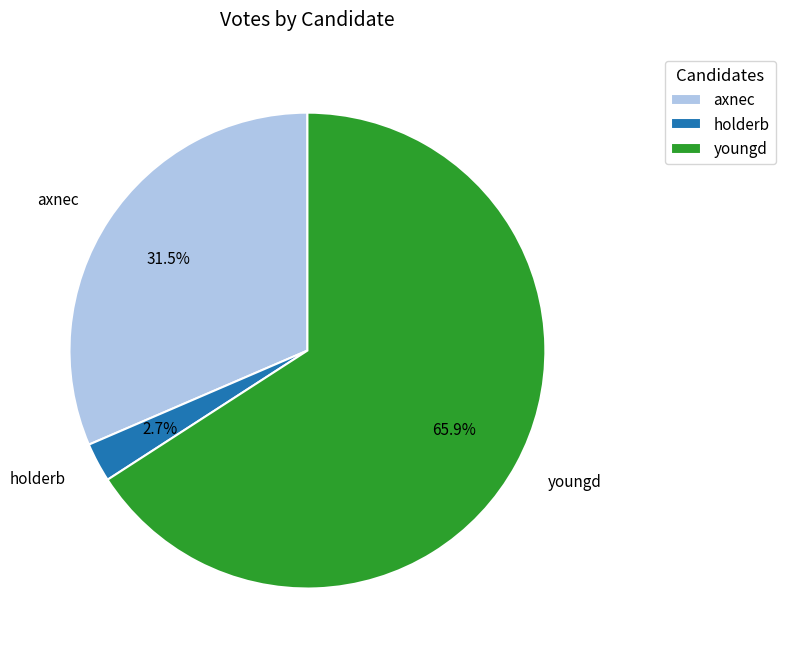

Between youngd and axnec, which is larger?

youngd